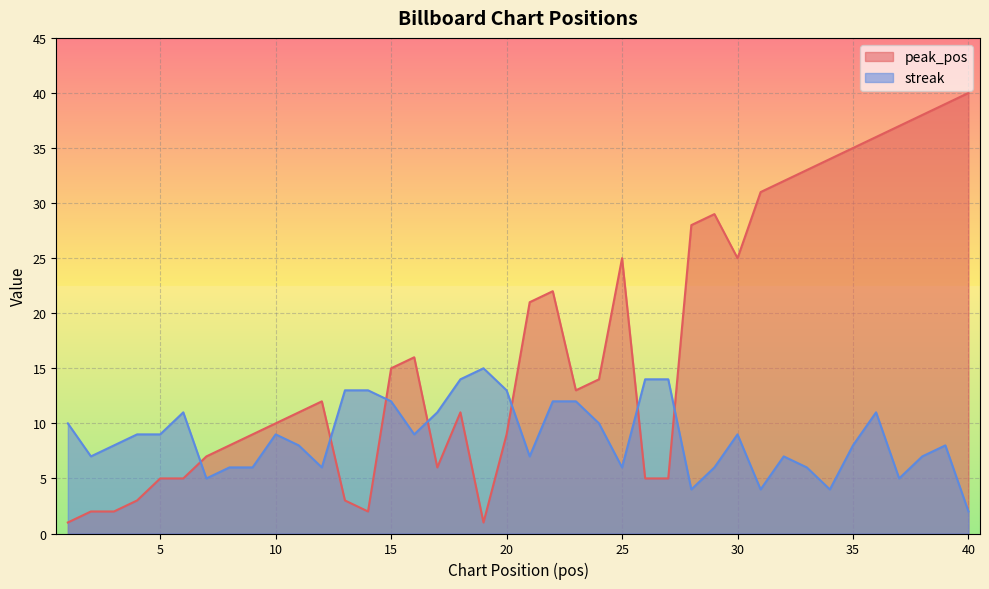

What is the difference between the maximum and minimum values in the peak_pos series?

39